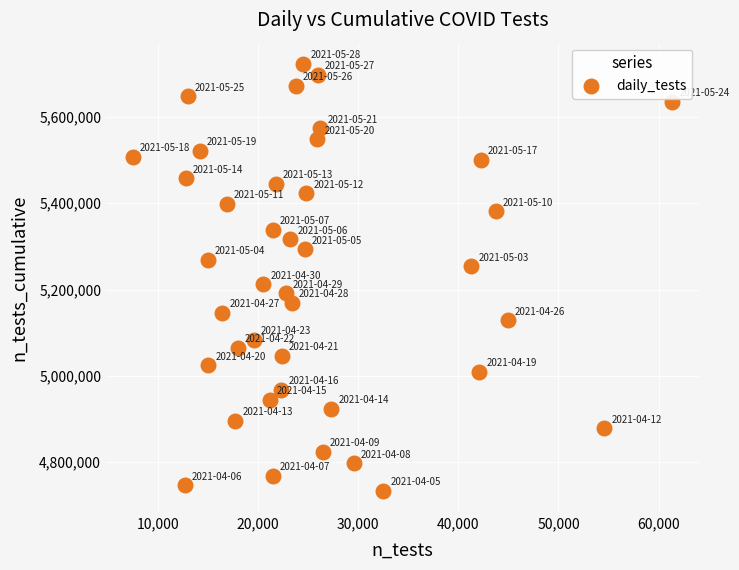

What is the range of X values (max minus min)?

53882